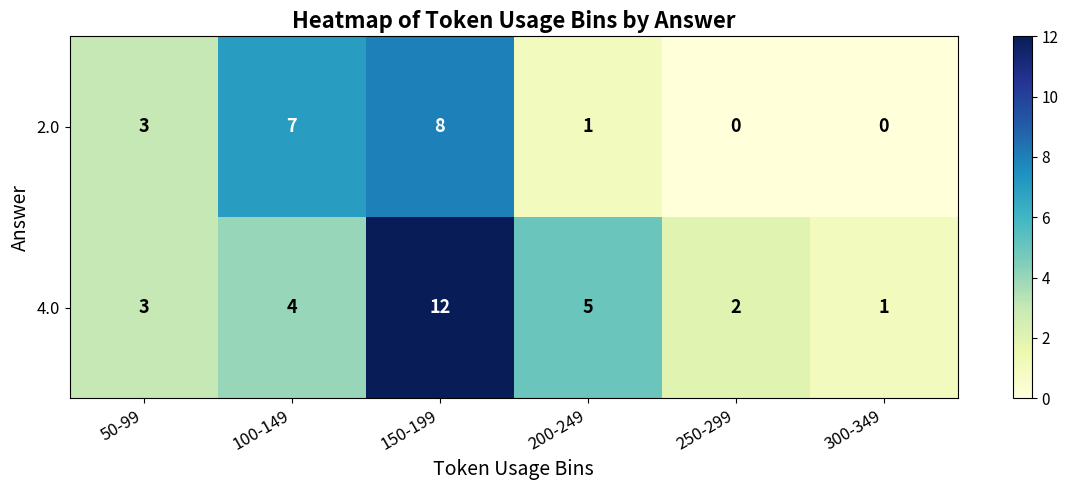

At how many categories does at least one series exceed 0?

6